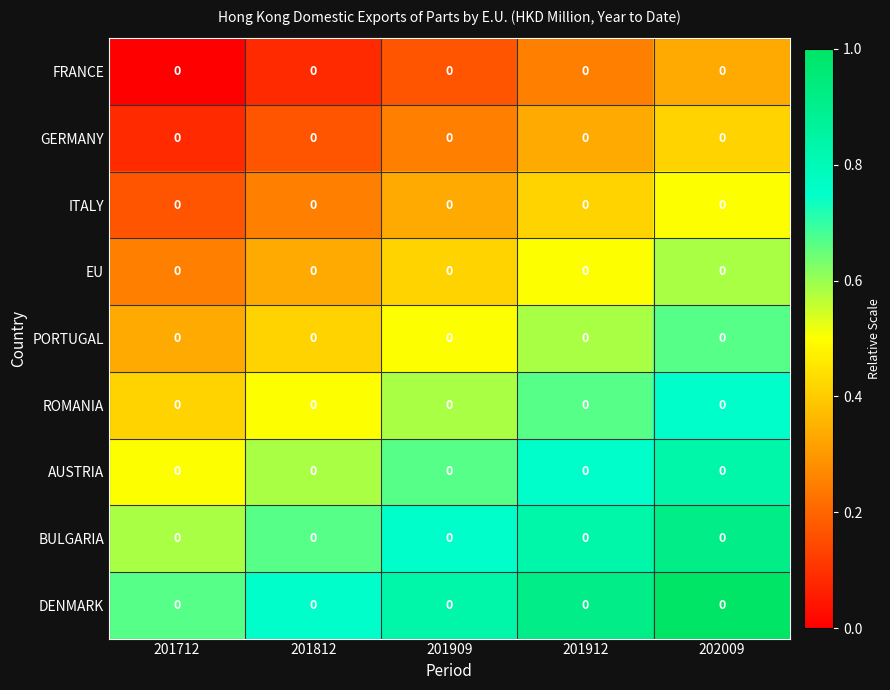

The value of ITALY at 202009 is 0.5. True or false?

True